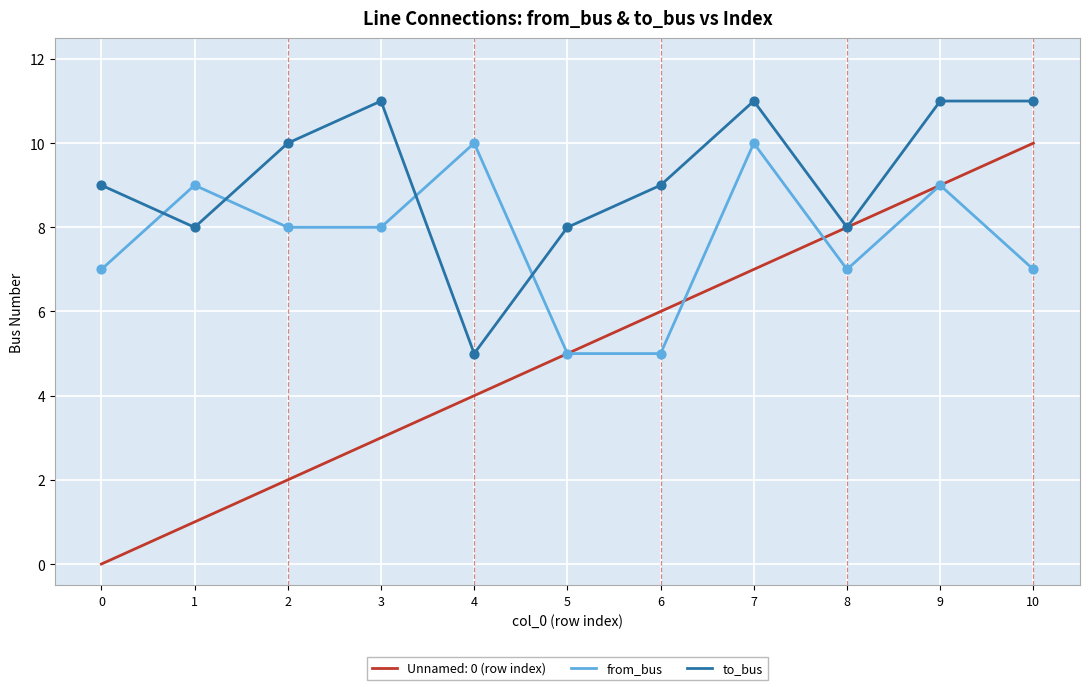

Which series has the largest range (max minus min)?

Unnamed: 0 (row index)